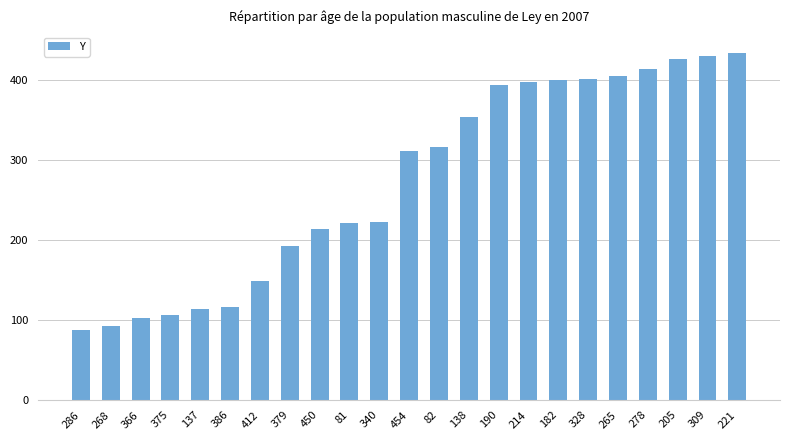

What is the value of the 20th bar from the left?

414